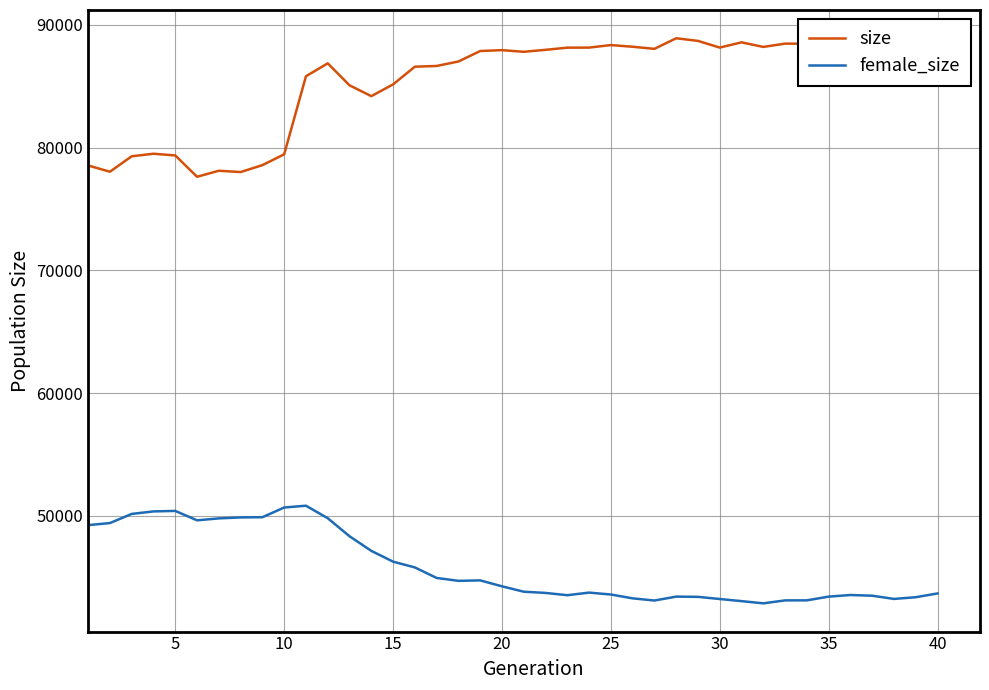

How many series are shown in this chart?

2